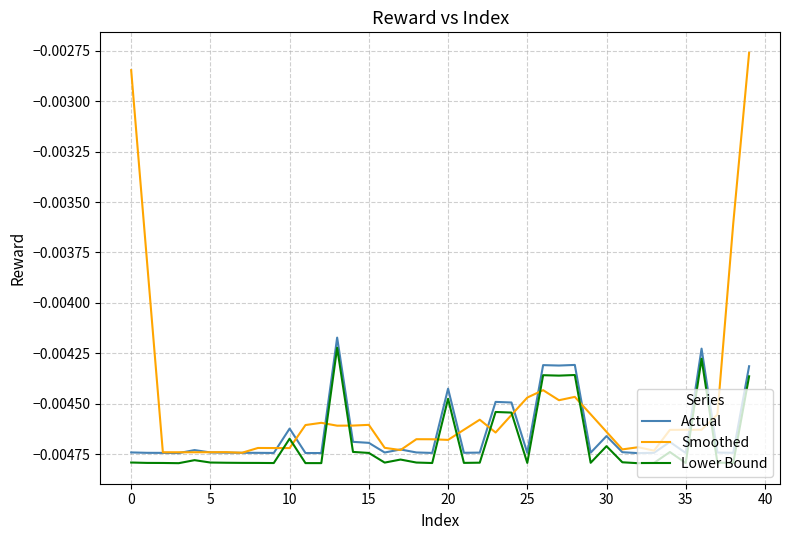

What are all the series names shown in the legend?

Actual, Smoothed, Lower Bound